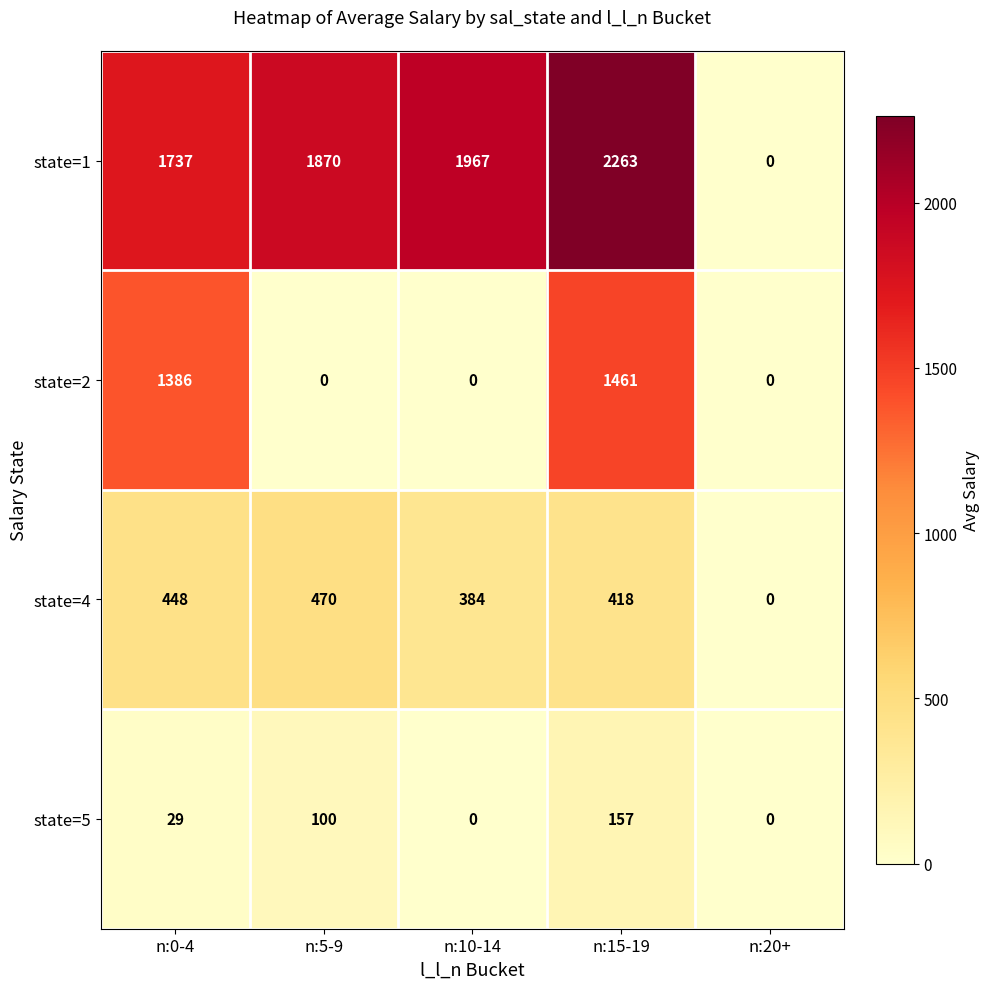

Reading left to right, extract all data points from this chart.

state=1: 1737	1870	1967	2263	0
state=2: 1386	0	0	1461	0
state=4: 448	470	384	418	0
state=5: 29	100	0	157	0